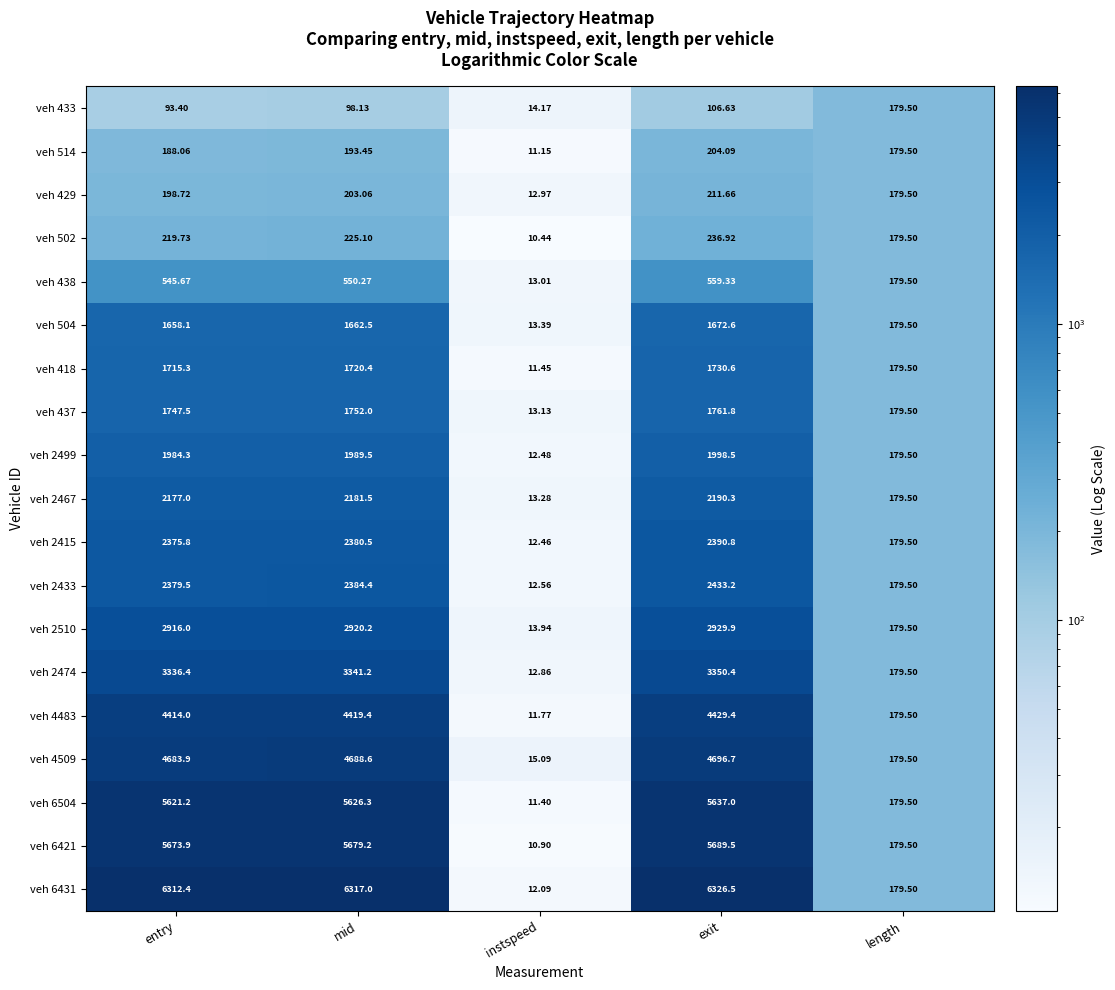

Rank the categories by veh 502 value from lowest to highest.

instspeed, length, entry, mid, exit